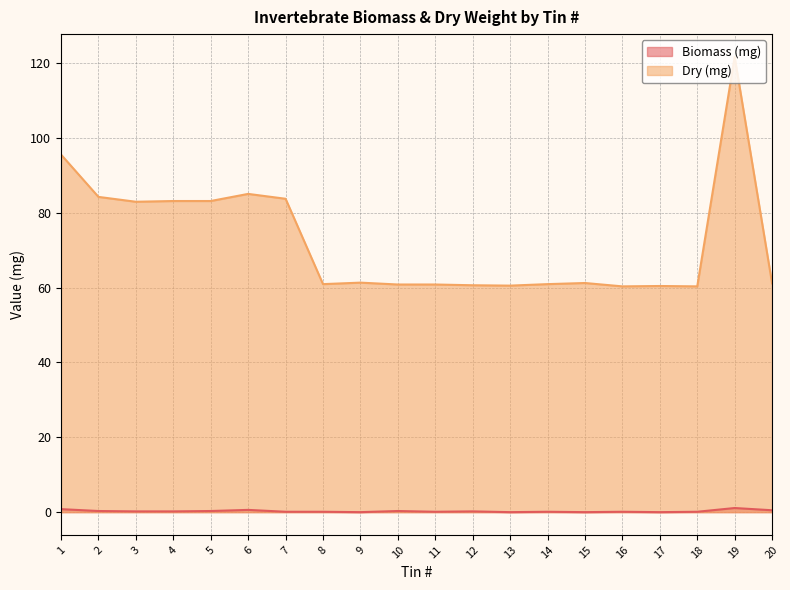

Rank the series by their maximum value, from highest to lowest.

Dry (mg), Biomass (mg)